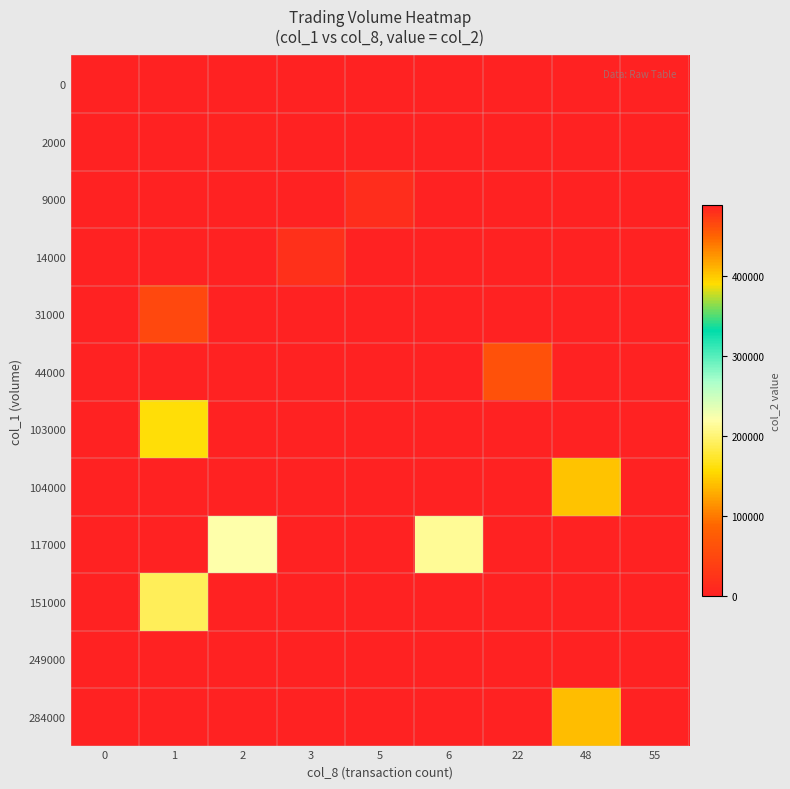

Which has a higher value, 55 or 3?

55